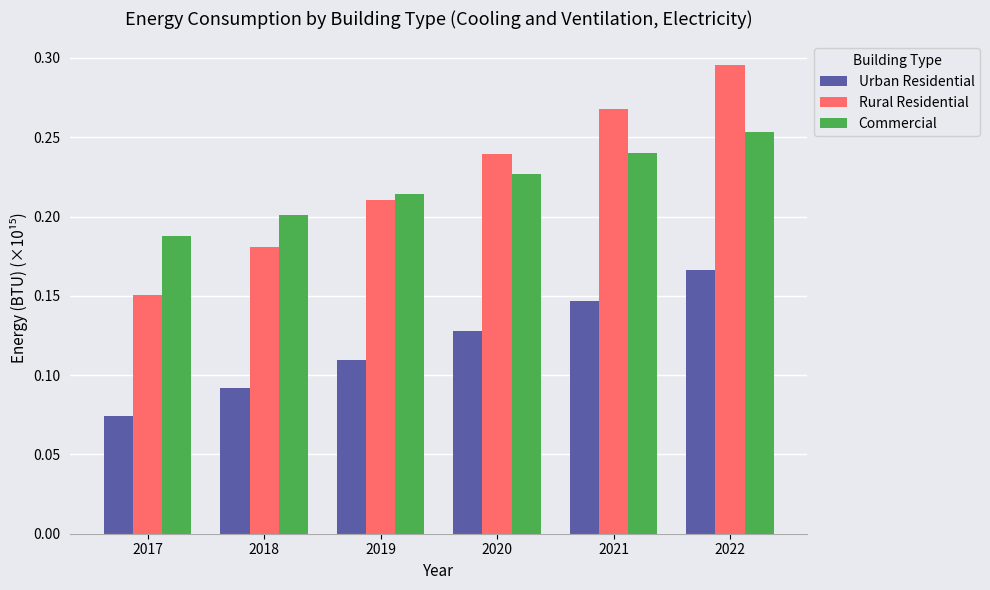

At which category is the sum across all series the highest?

2022